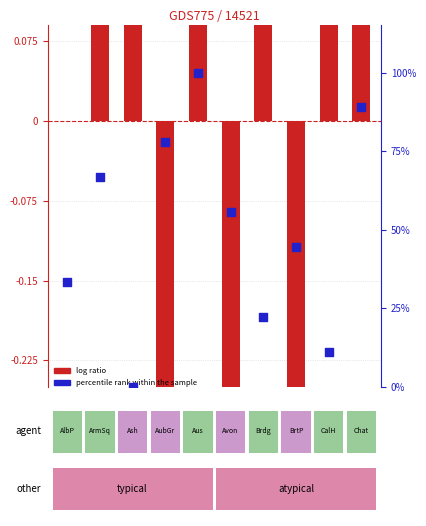

Which series has the widest spread of Y values?

percentile rank within the sample